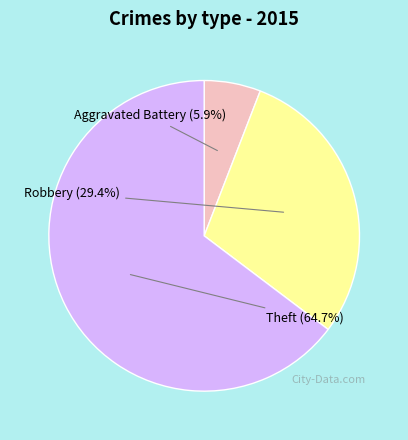

Is there a majority slice in this chart?

Yes